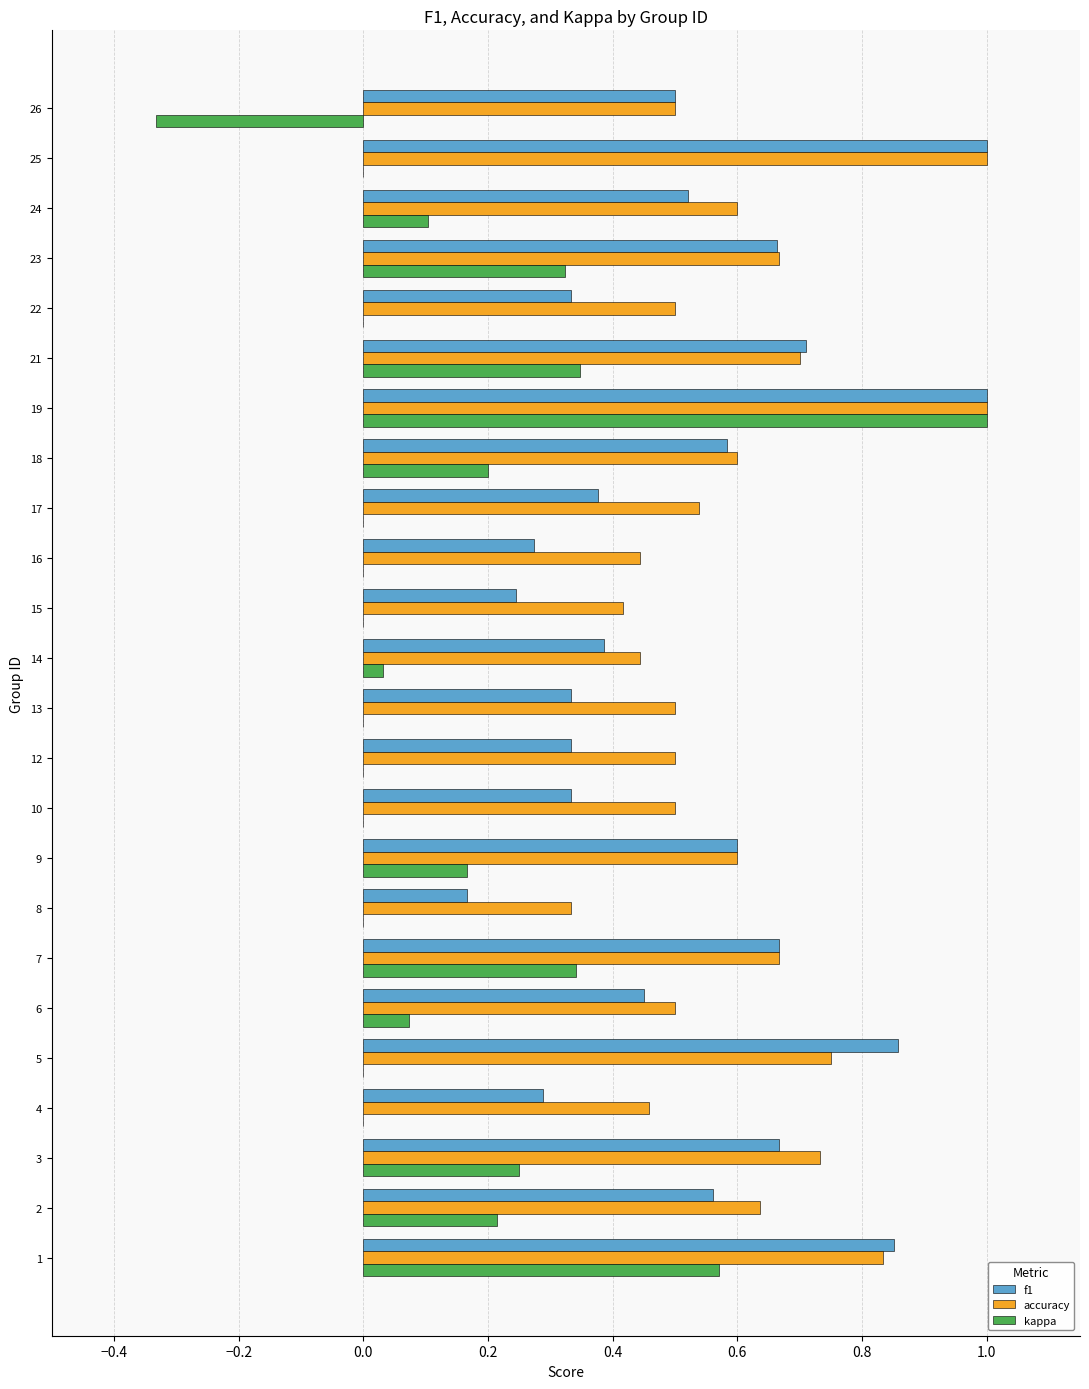

What is the maximum value shown in the chart?

1.0